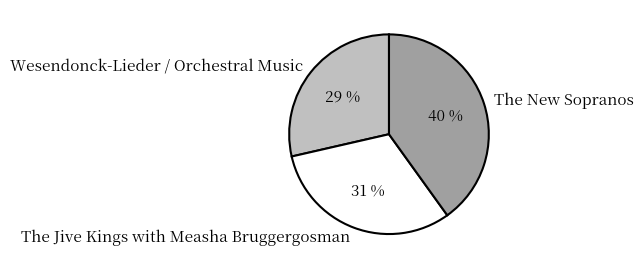

Does any single category account for the majority?

No